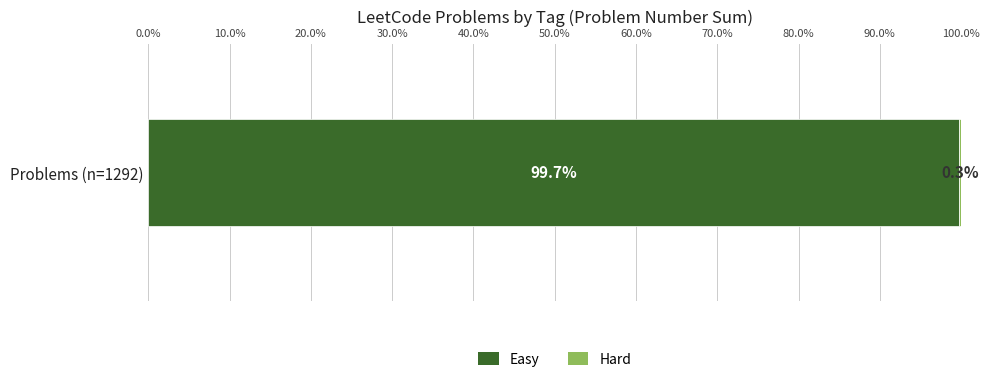

What is the lowest value of the Easy series?

99.7